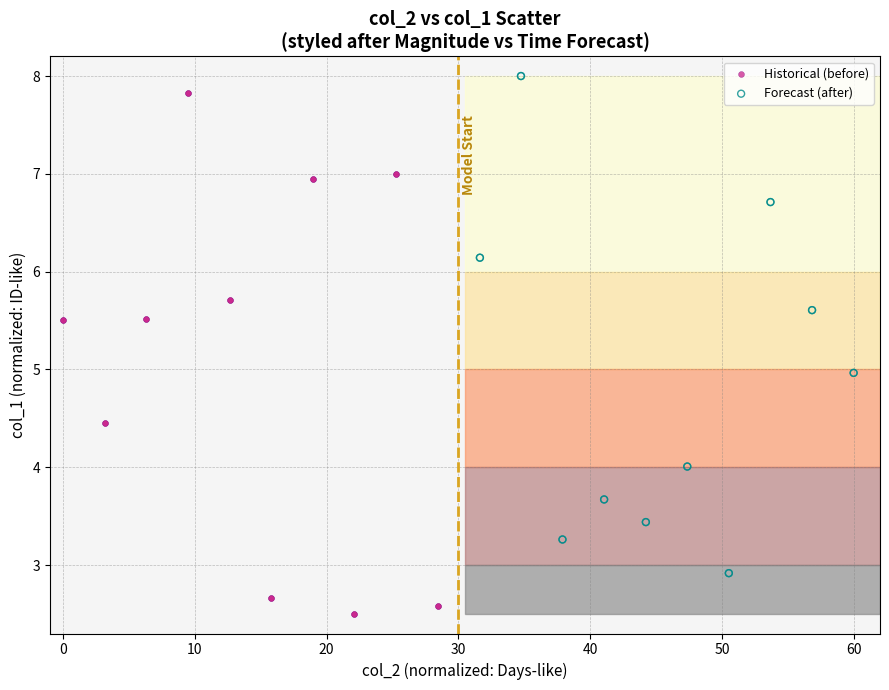

Which series reaches the minimum Y coordinate?

Historical (before)